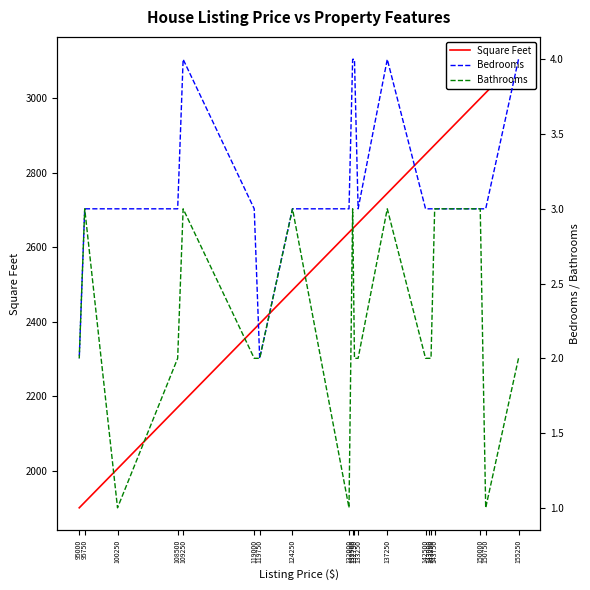

Rank the categories by Bathrooms value from lowest to highest.

150750, 132000, 100250, 155250, 143250, 143000, 142500, 133250, 132750, 119750, 119000, 108500, 95000, 150000, 143750, 137250, 132500, 124250, 109250, 95750